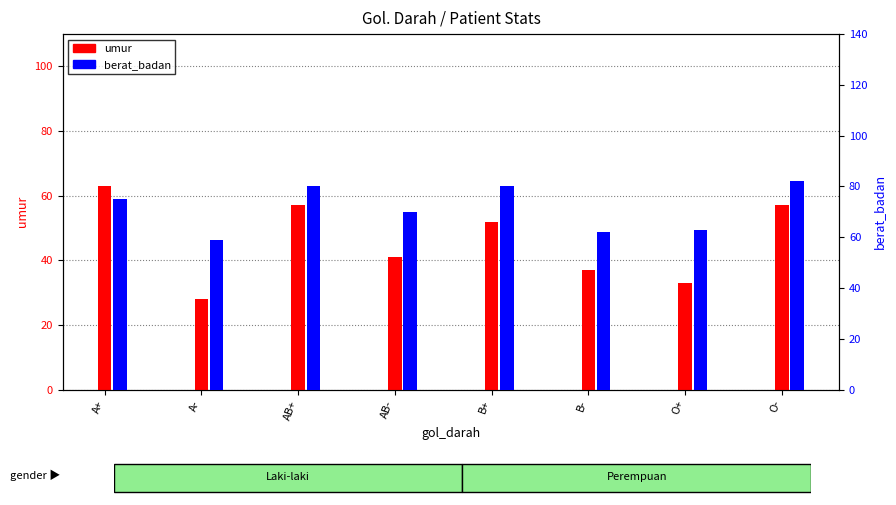

Reading right to left, what are all the values shown in this chart?

umur: O-=57	O+=33	B-=37	B+=52	AB-=41	AB+=57	A-=28	A+=63
berat_badan: O-=82	O+=63	B-=62	B+=80	AB-=70	AB+=80	A-=59	A+=75